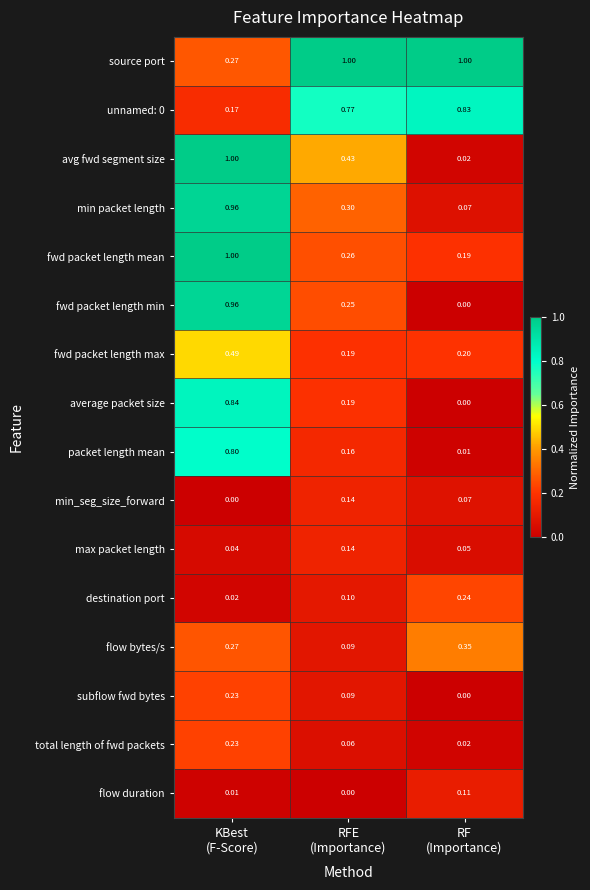

What is the difference between the highest and lowest values at KBest
(F-Score)?

1.0